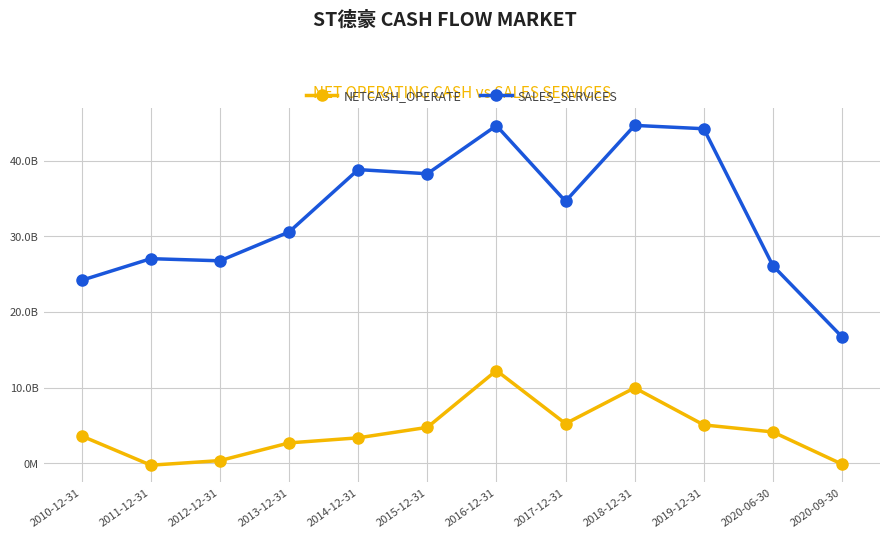

True or false: SALES_SERVICES and NETCASH_OPERATE intersect in this chart.

False